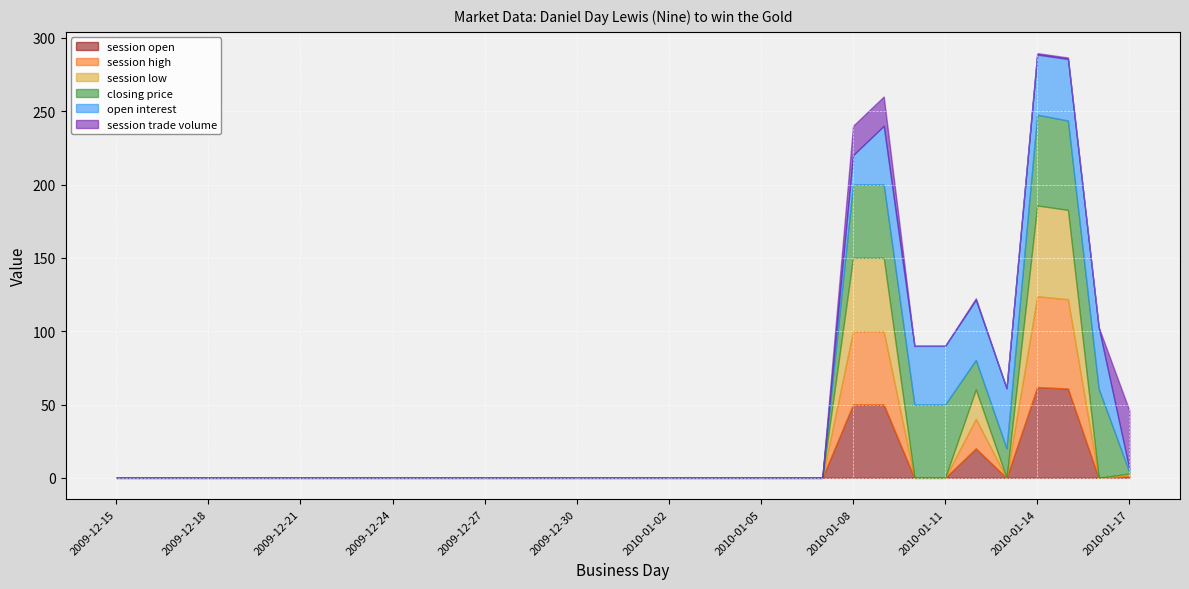

How many positive values does the session low series have?

6